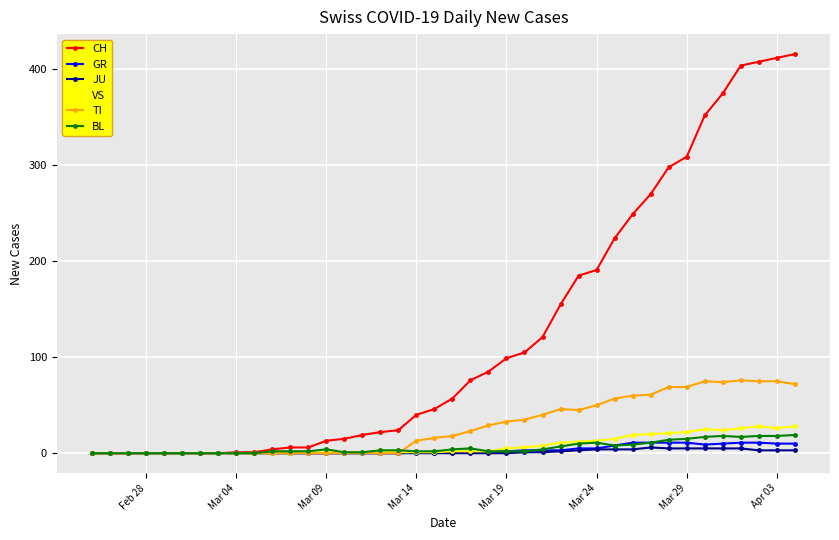

What is the highest value of the GR series?

11